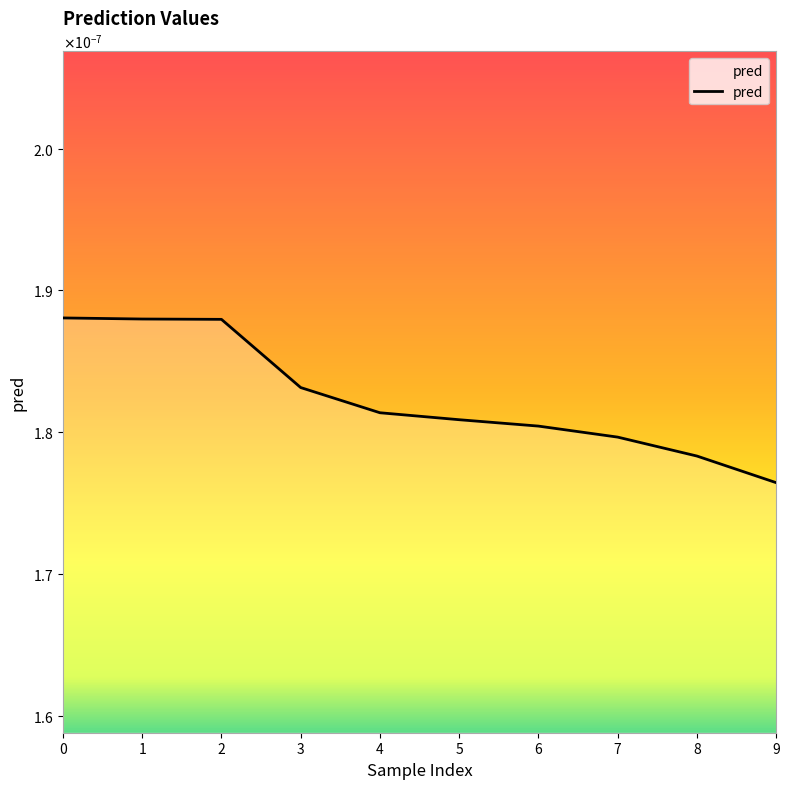

Does the chart have visible grid lines?

No